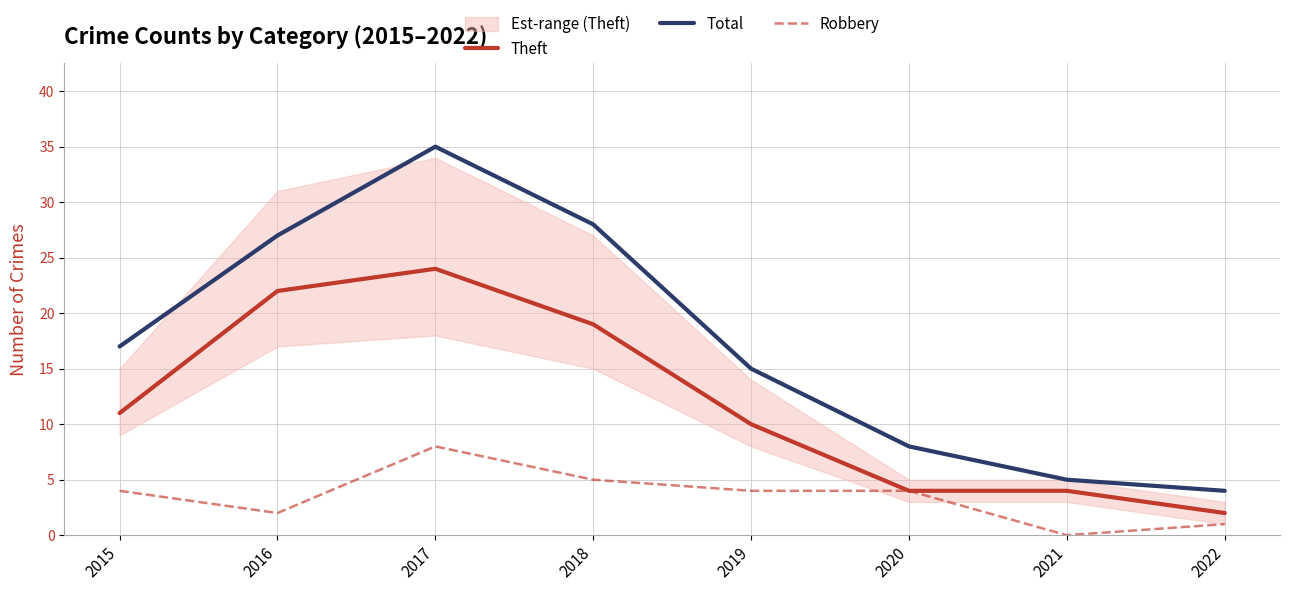

How many data points does each series have?

8